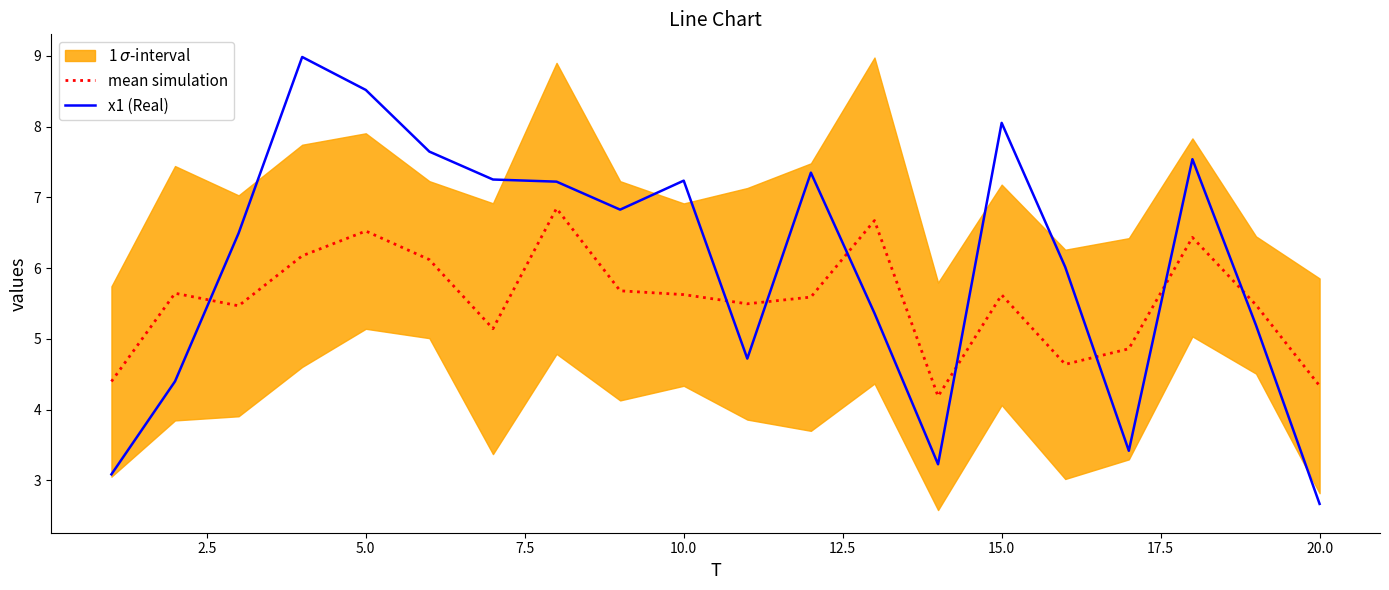

True or false: mean simulation has a value of 4.3 at 20.0.

True